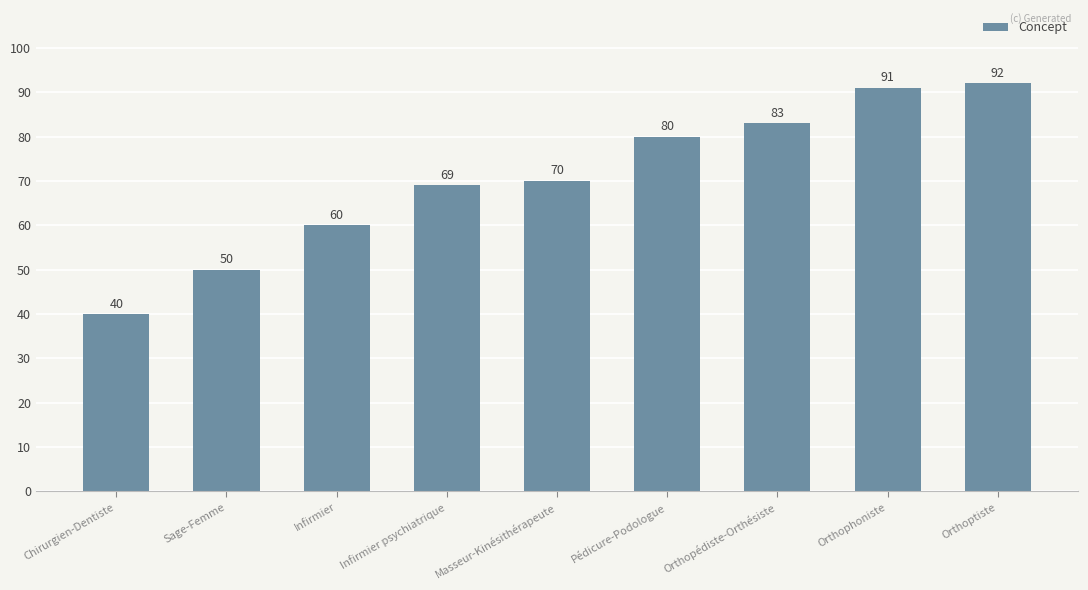

Are the bars horizontal?

No